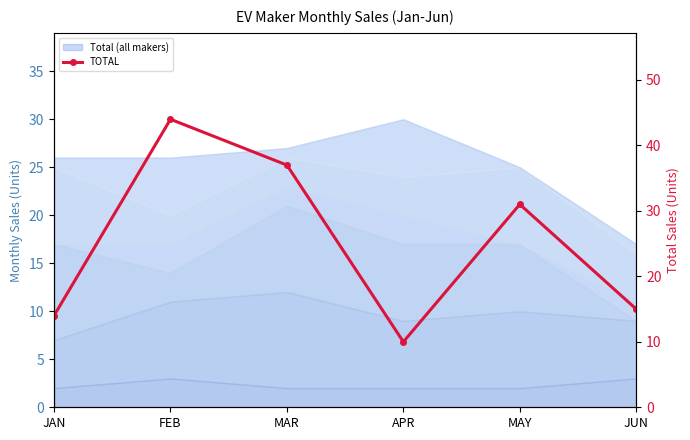

List the labels in order of value, smallest first.

APR, JAN, JUN, MAY, MAR, FEB